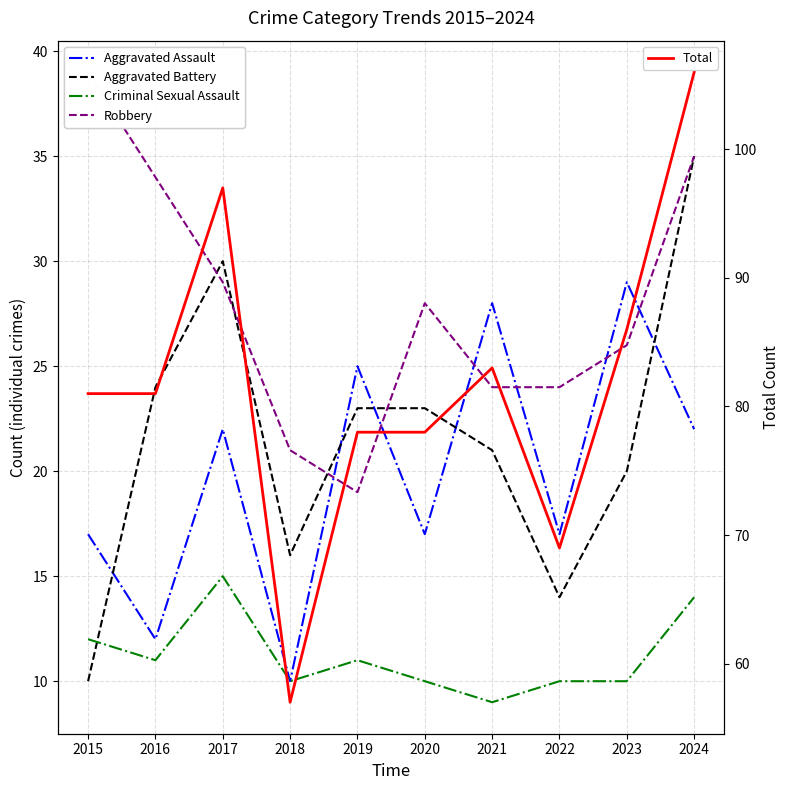

What is the average value of the Robbery series?

28